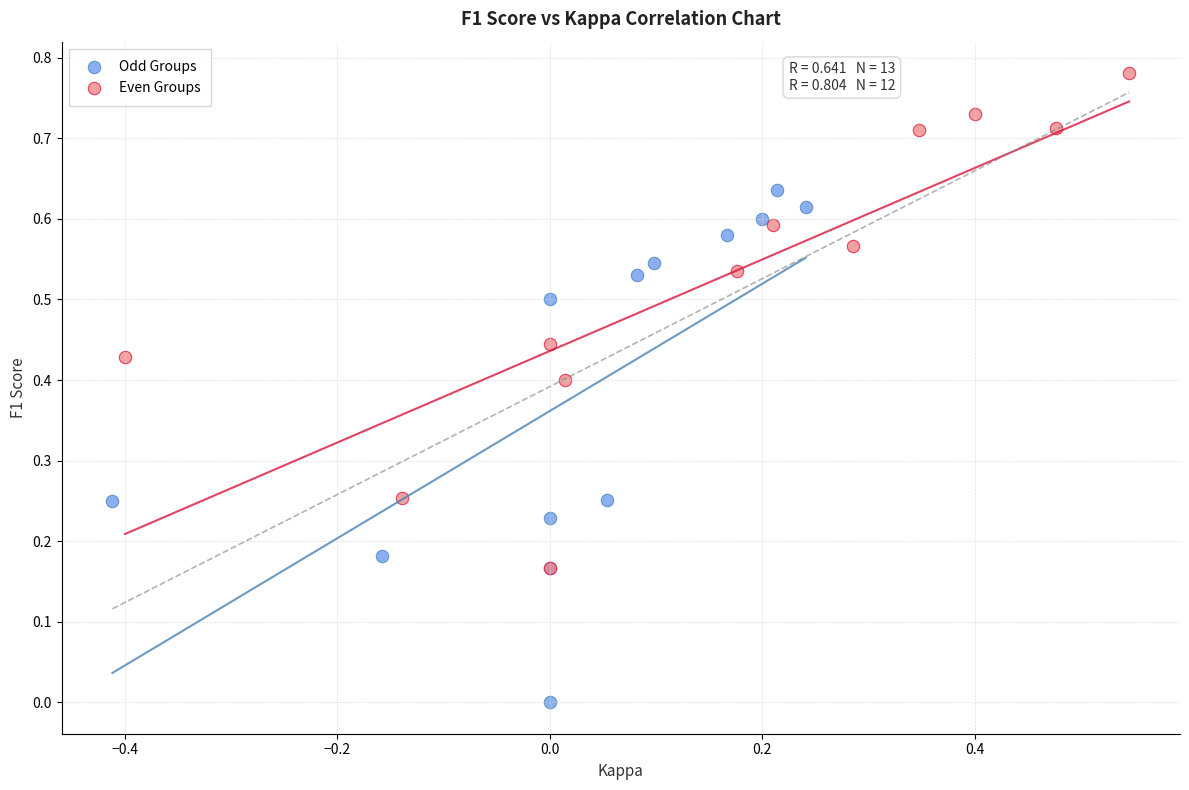

Which series reaches the minimum Y coordinate?

Odd Groups